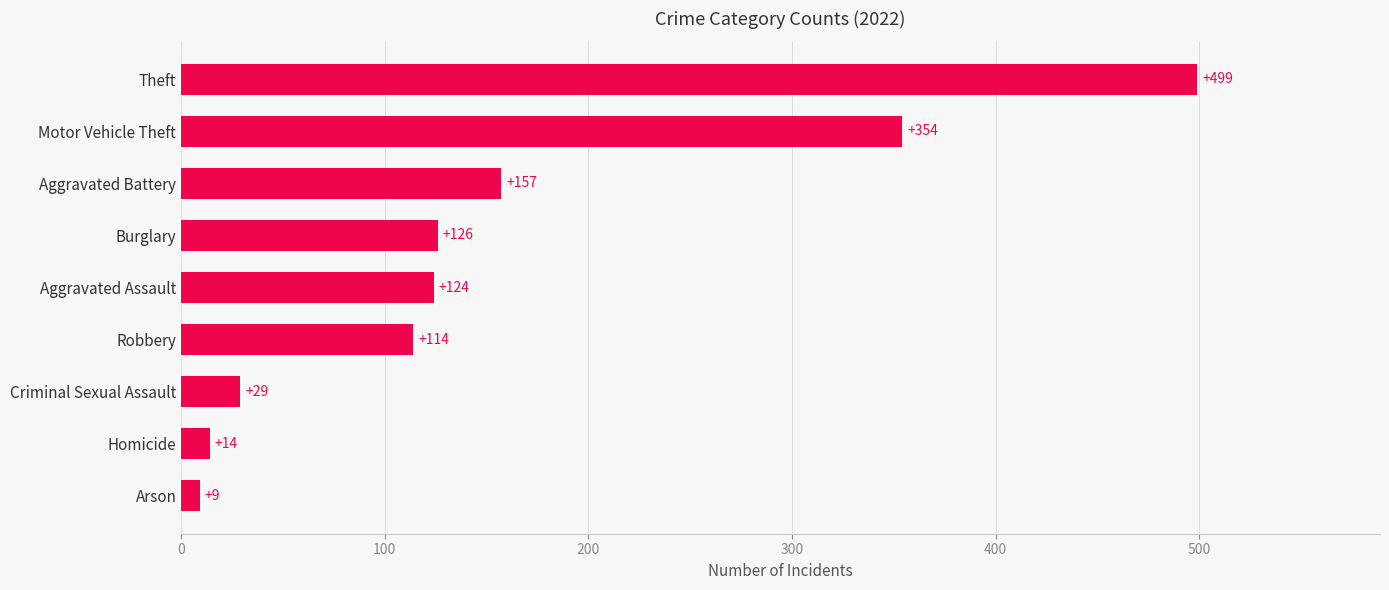

What is the difference between the second highest and second lowest values?

340